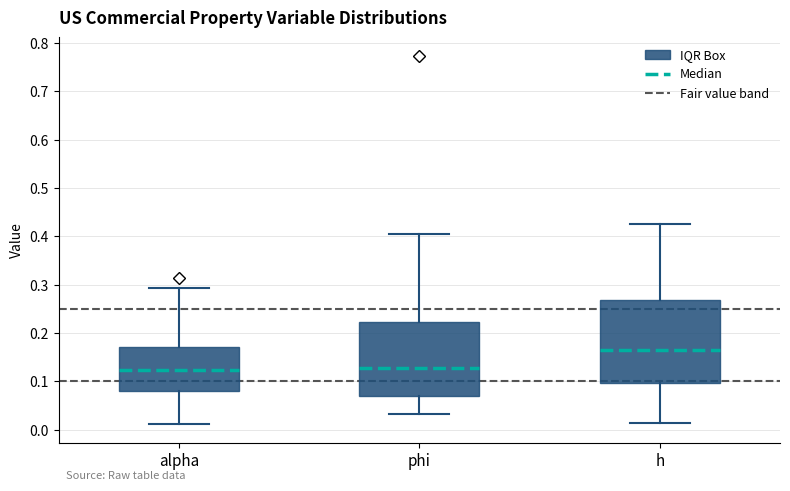

Reading left to right, read every box against the y-axis: the position of its median line, the range the box covers, and the ends of its whiskers. The values are not printed on the chart, so give them approximately, as read against the axis.

alpha: median 0.12, box 0.08 to 0.17, whiskers 0.01 to 0.29
phi: median 0.13, box 0.07 to 0.22, whiskers 0.03 to 0.41
h: median 0.16, box 0.10 to 0.27, whiskers 0.01 to 0.43